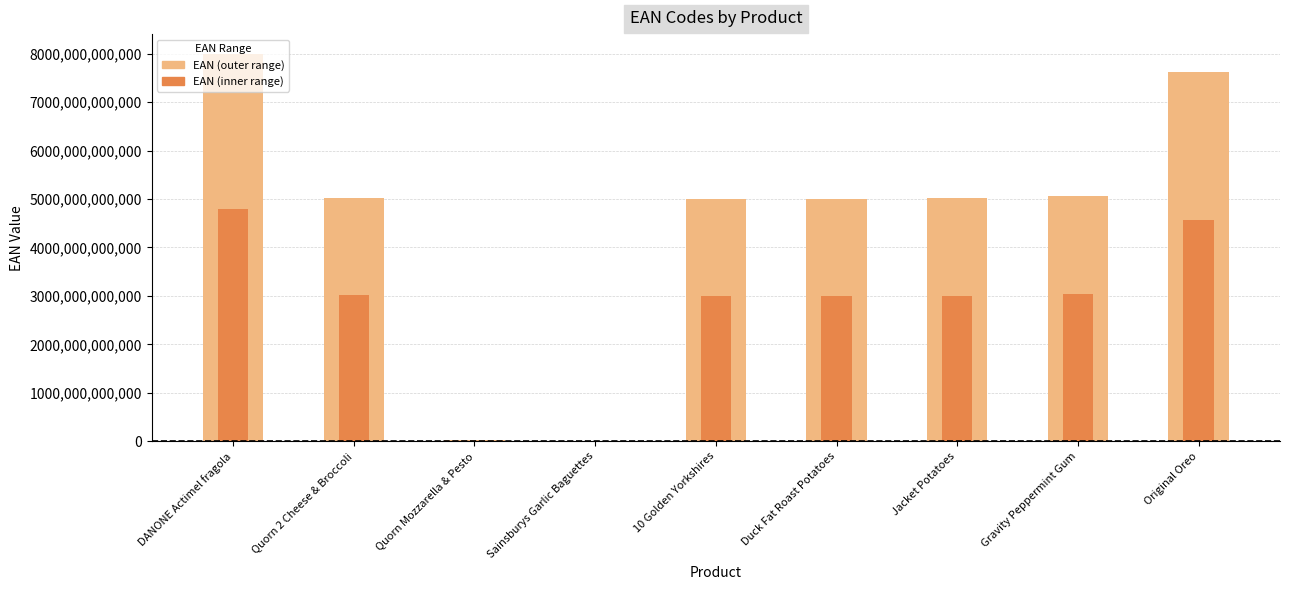

Where does the EAN (inner range) series first go above 3006136801741?

DANONE Actimel fragola